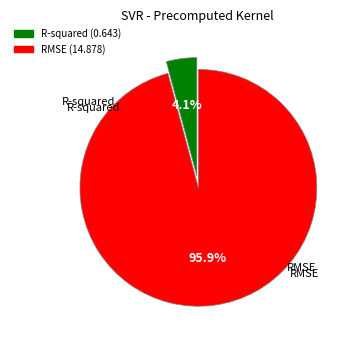

Combined, what portion of the pie is R-squared and RMSE?

100.0%